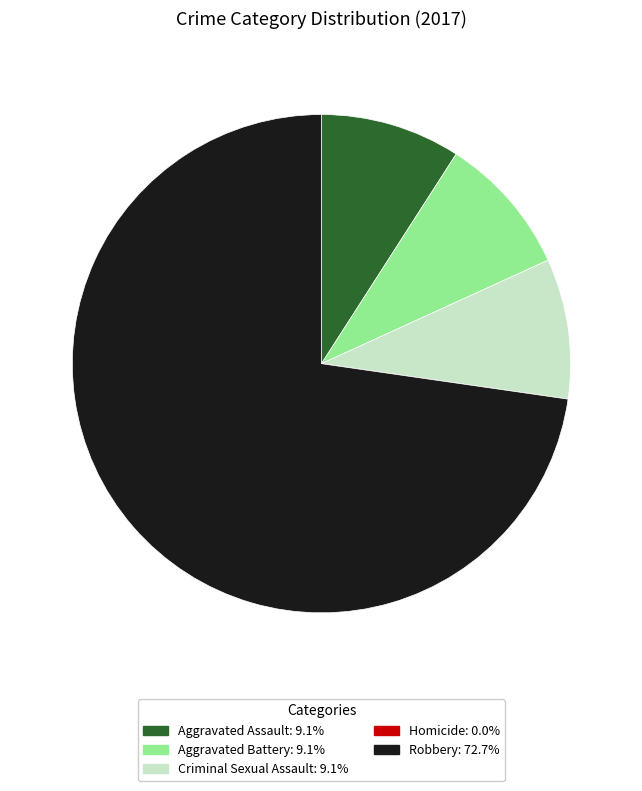

Which category has the biggest portion of the pie?

Robbery